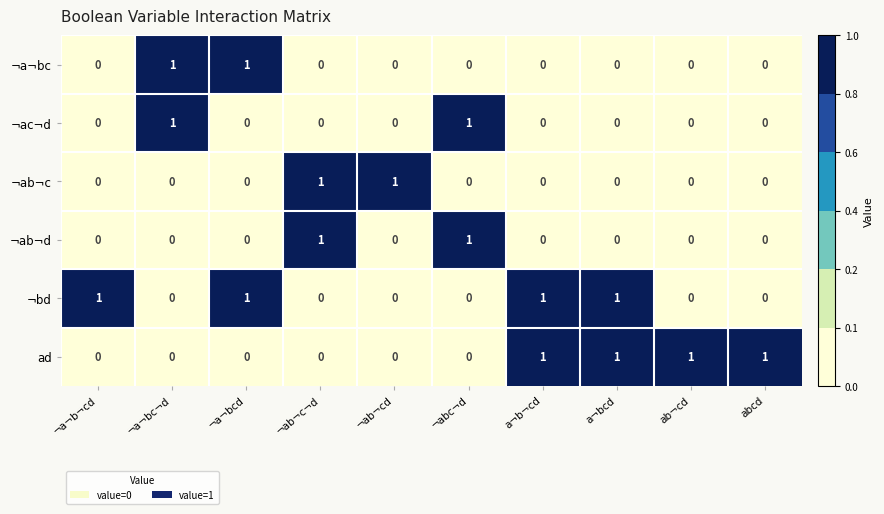

What is the greatest value displayed?

1